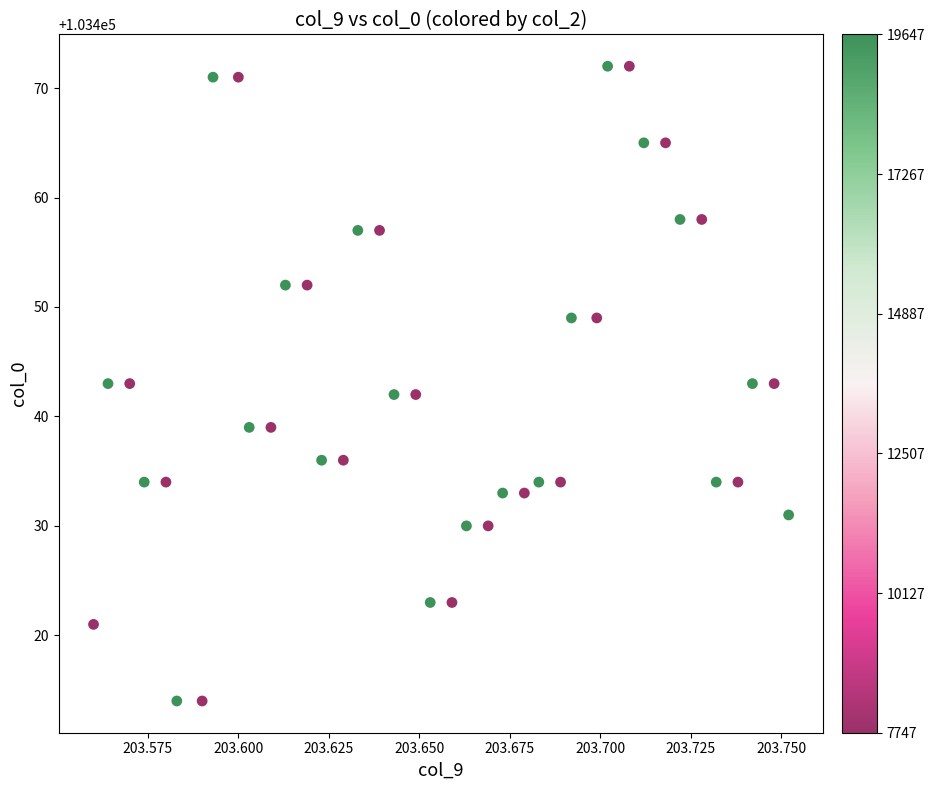

What is the range of Y values (max minus min)?

58